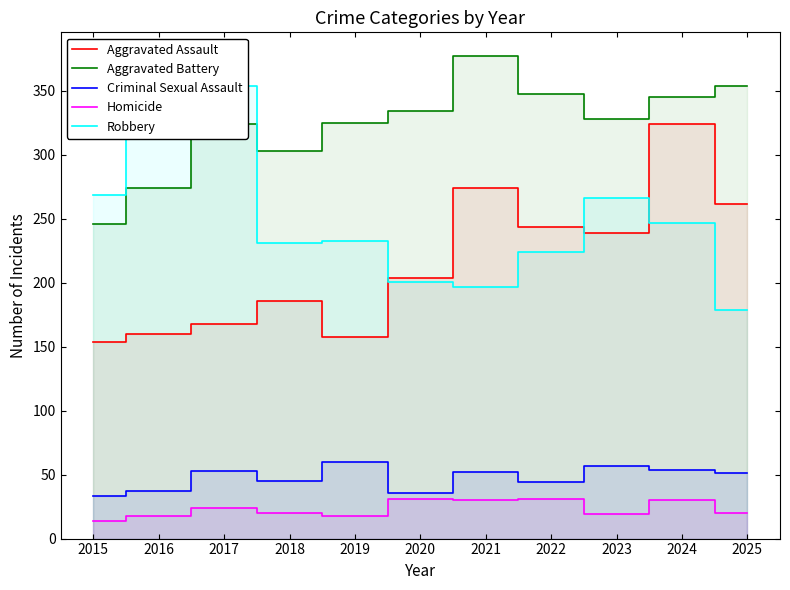

How many values in the Aggravated Assault series exceed 204?

5